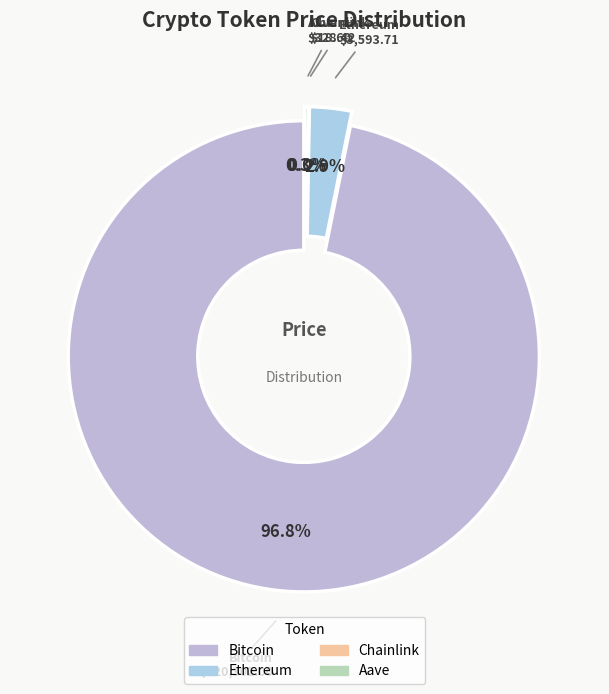

Which slice is the smallest?

Chainlink